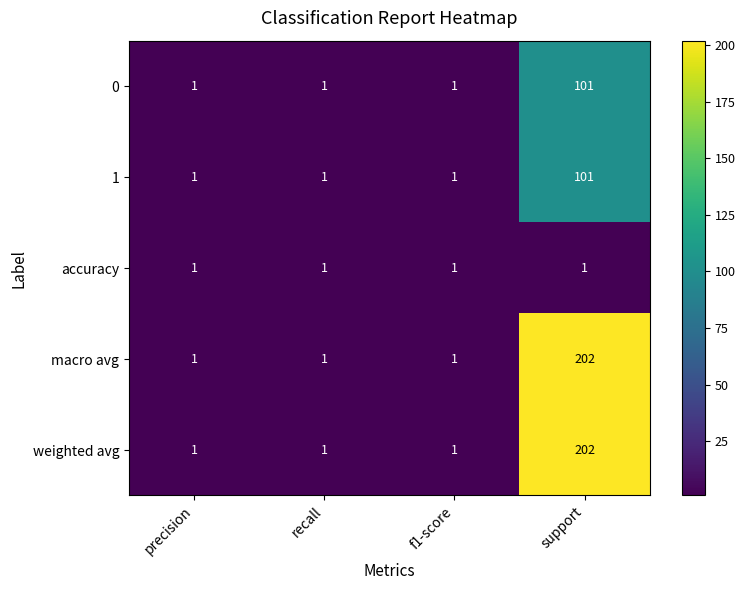

The value of 1 at support is 101. True or false?

True